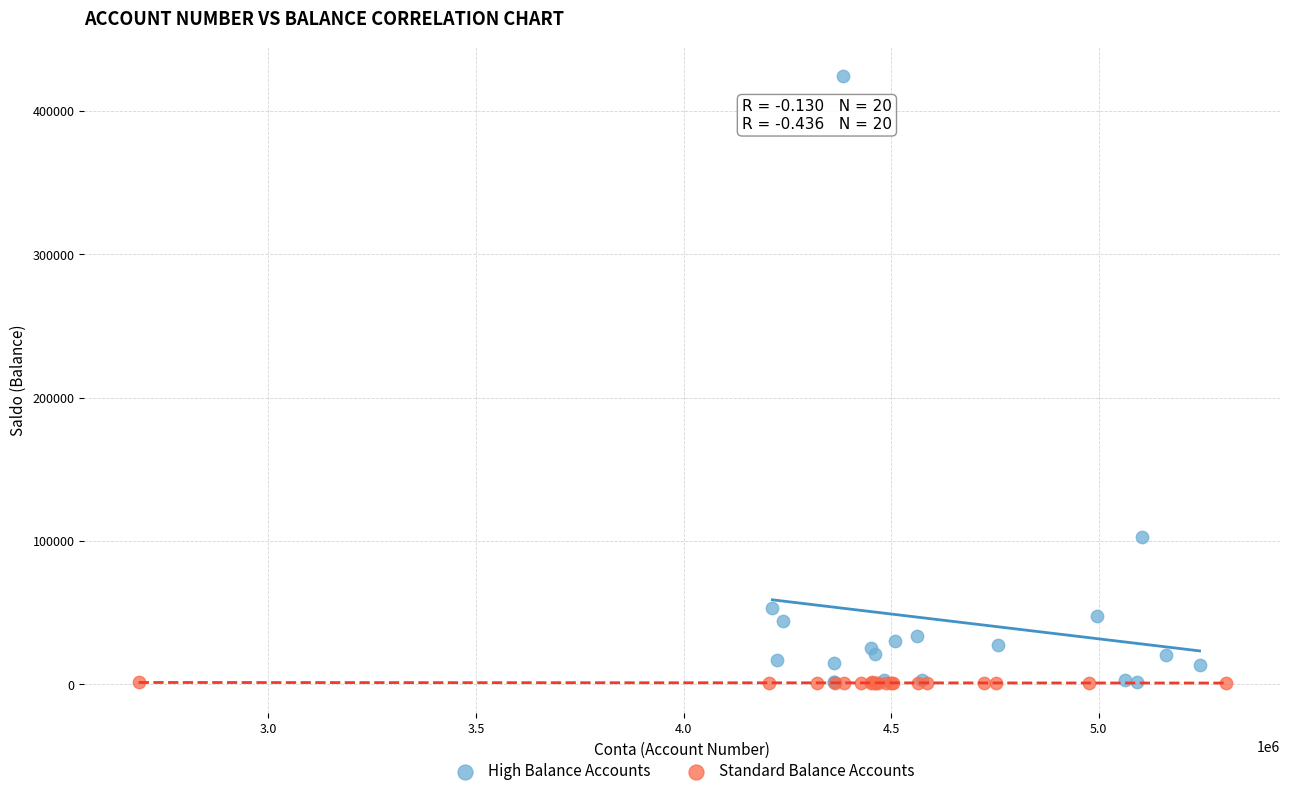

Which series has the widest spread of Y values?

High Balance Accounts